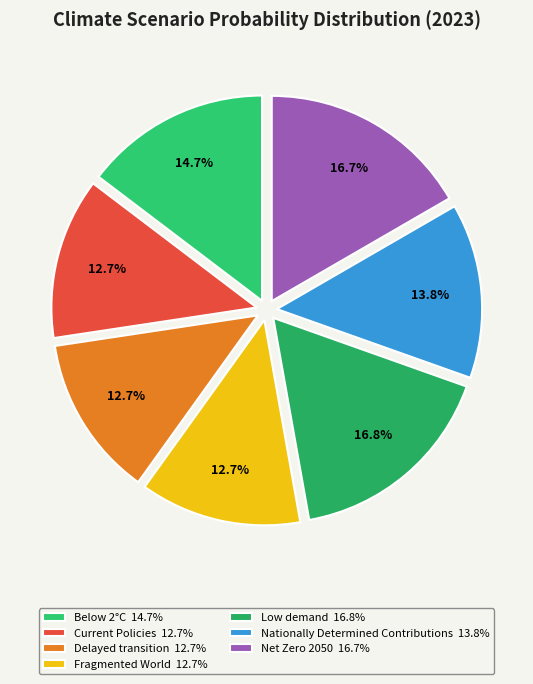

True or false: Nationally Determined Contributions accounts for 14% of the total.

True